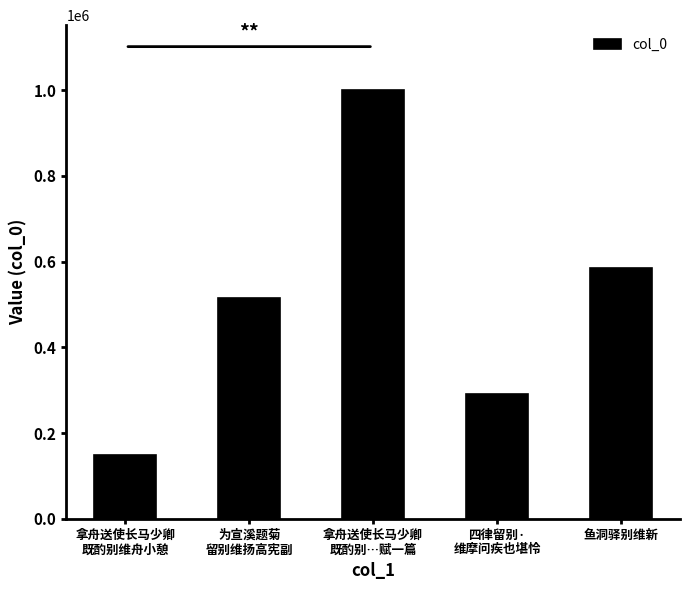

True or false: the data shows 51480 at 拿舟送使长马少卿
既酌别维舟小憩.

False